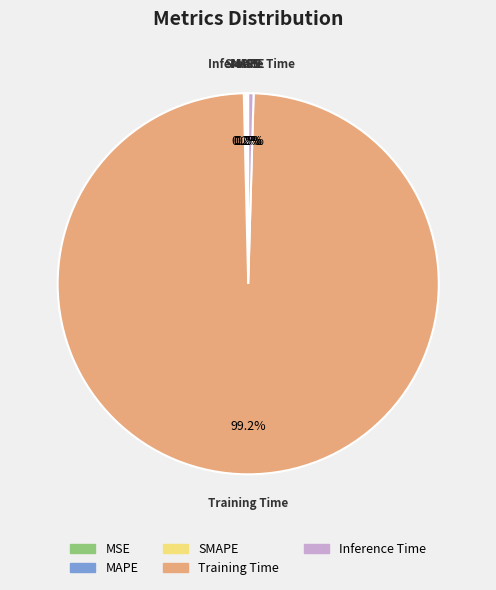

Is there a majority slice in this chart?

Yes